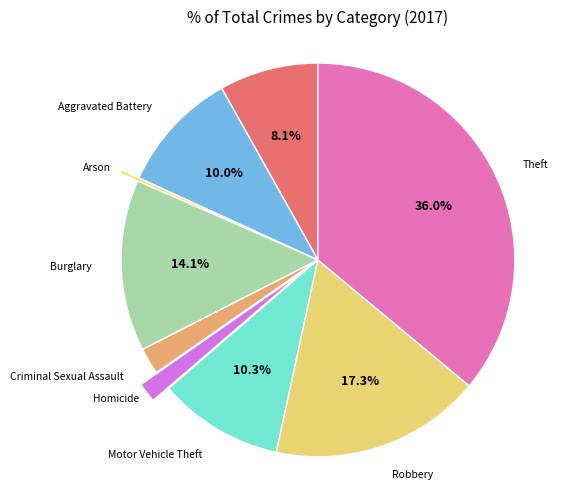

Does any single category account for the majority?

No